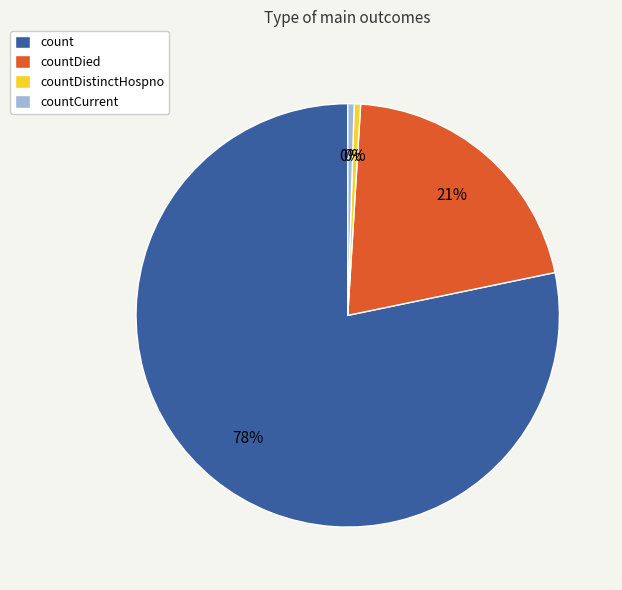

Which slice is the largest?

count